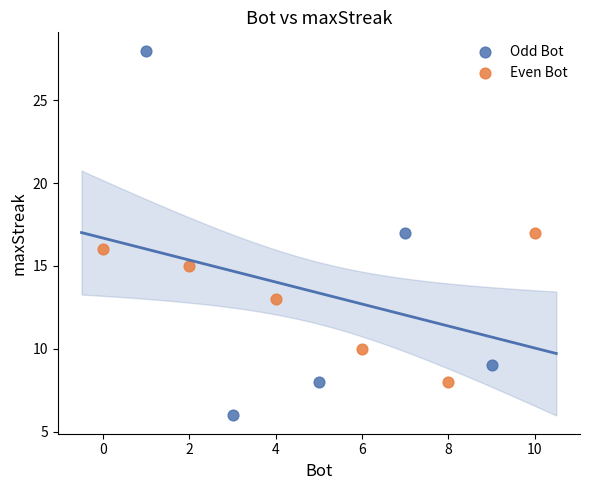

Which series reaches the minimum Y coordinate?

Odd Bot